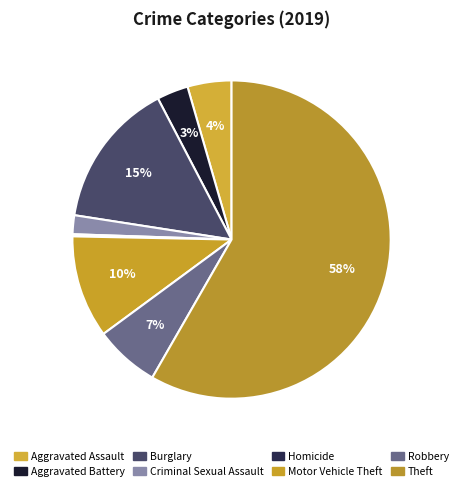

How many slices are in this pie chart?

8